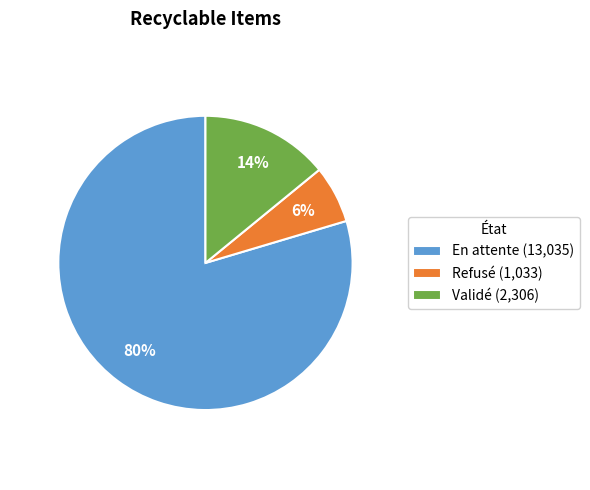

To the nearest percent, what is the difference between the En attente and Validé slice percentages?

66%